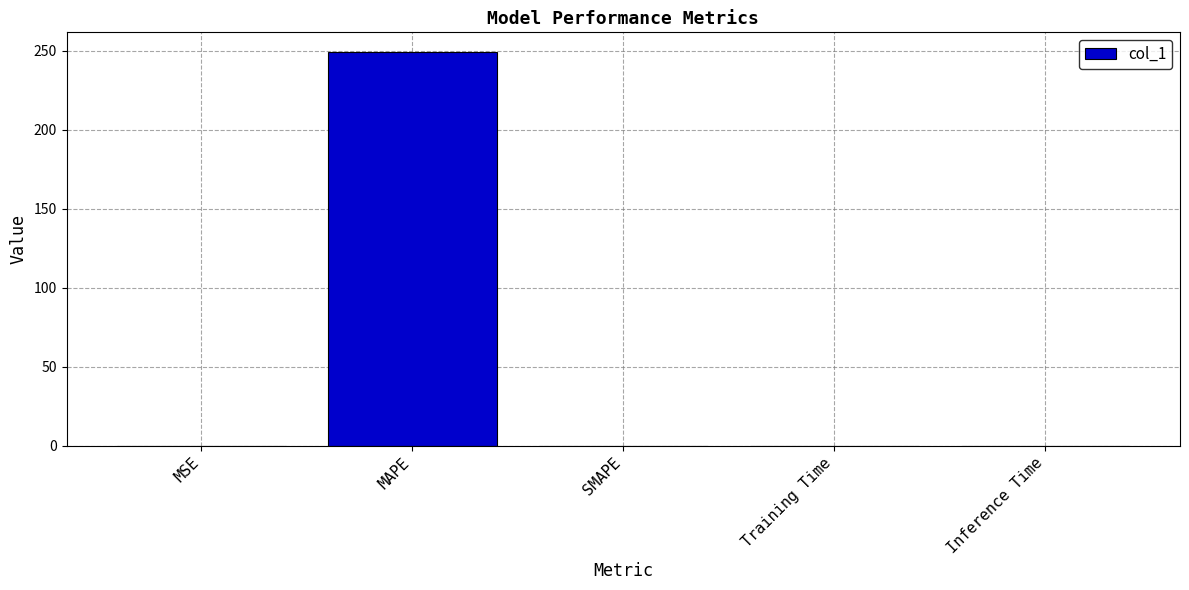

Are the bars horizontal?

No